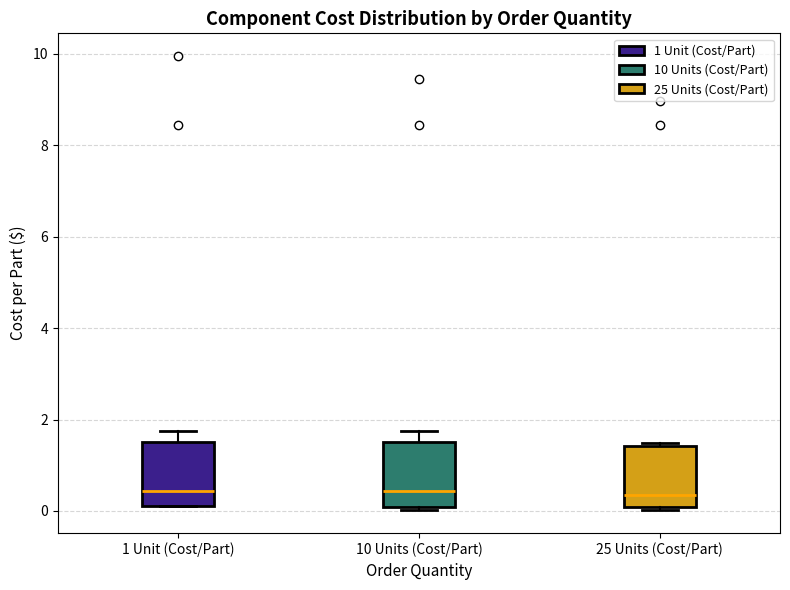

Where is the lower edge of the box for 1 Unit (Cost/Part) on the y-axis? The values are not printed on the chart, so give them approximately, as read against the axis.

0.2